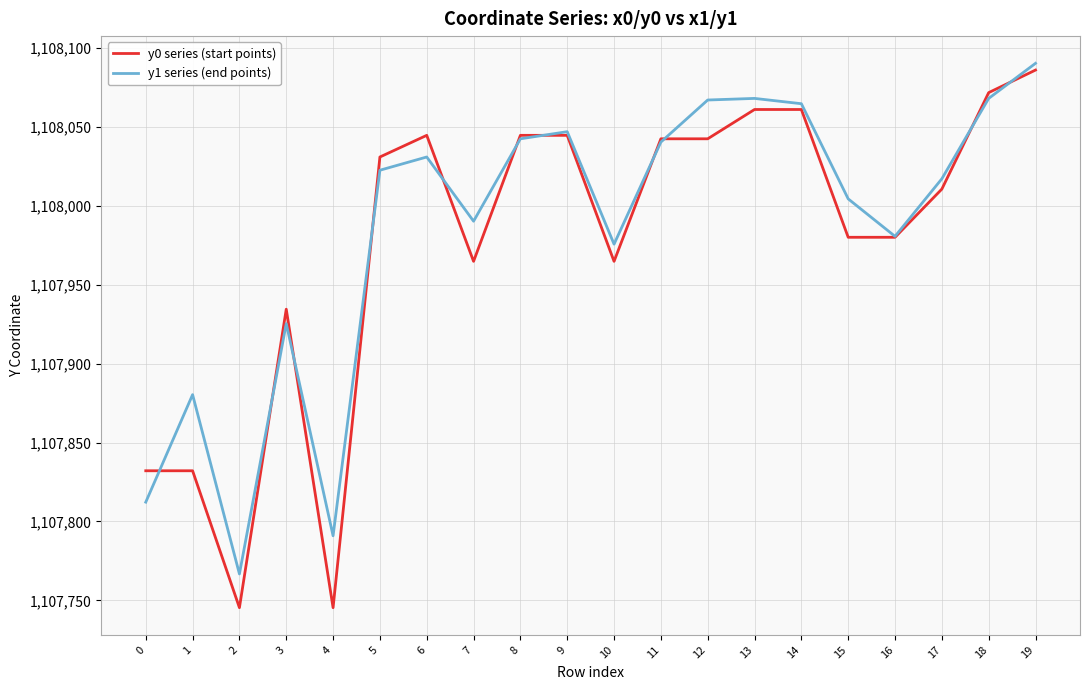

True or false: y0 series (start points) and y1 series (end points) intersect in this chart.

True